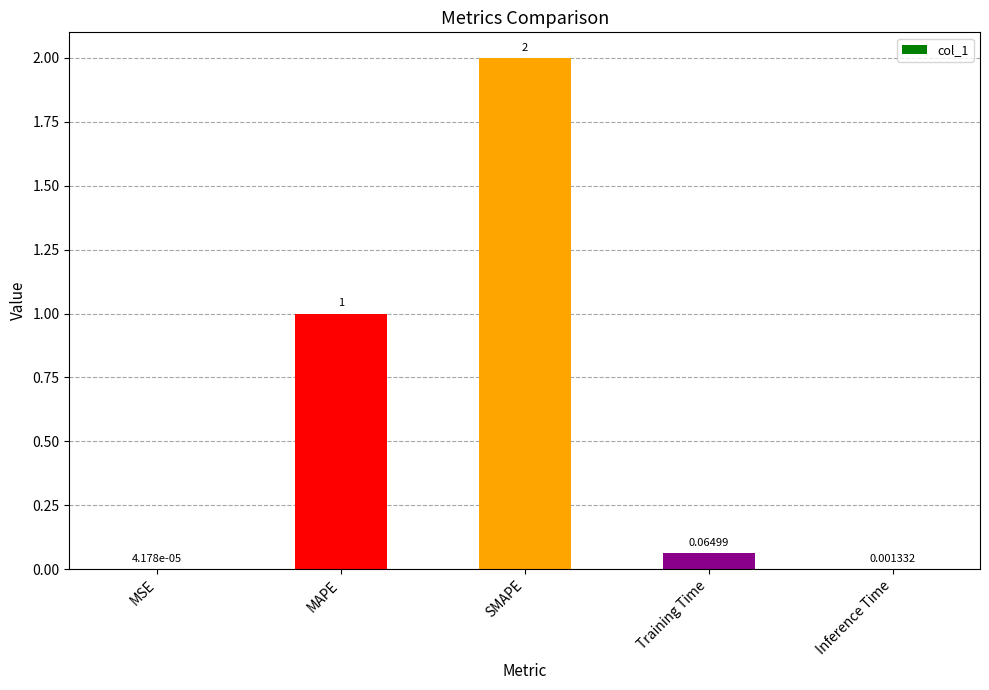

What is the change in value from MSE to MAPE?

+1.0